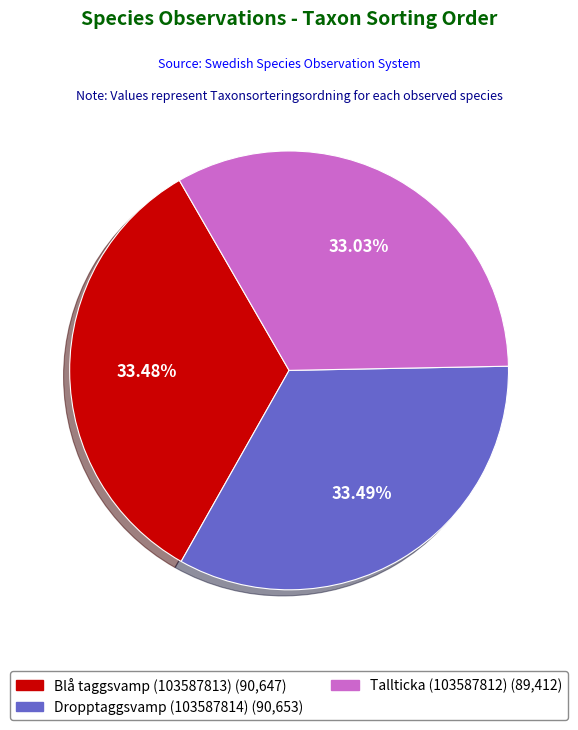

How many segments does this pie chart have?

3